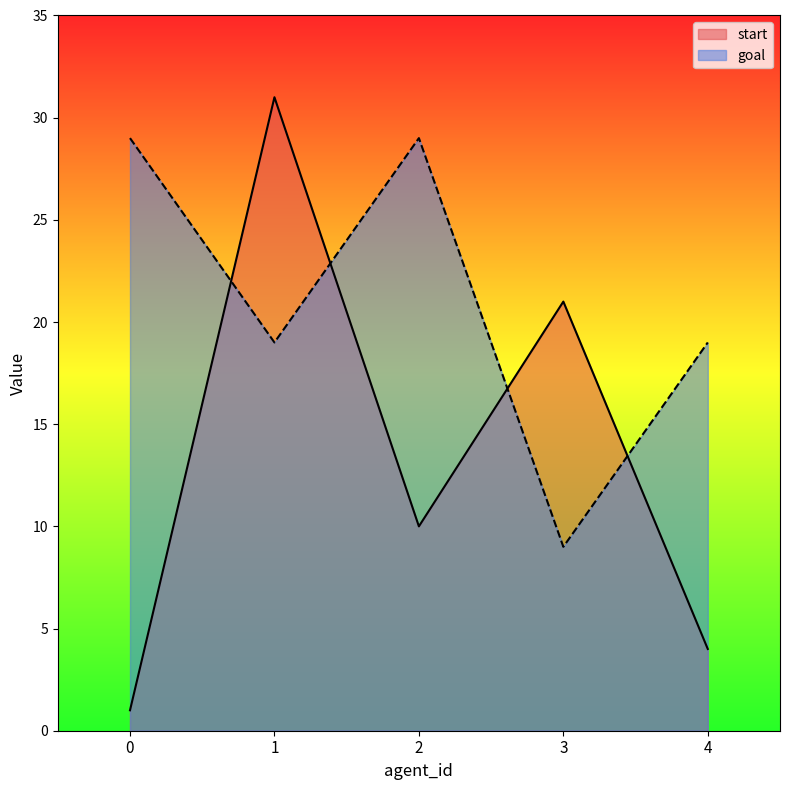

After their last crossing, which series has the higher values: goal or start?

goal